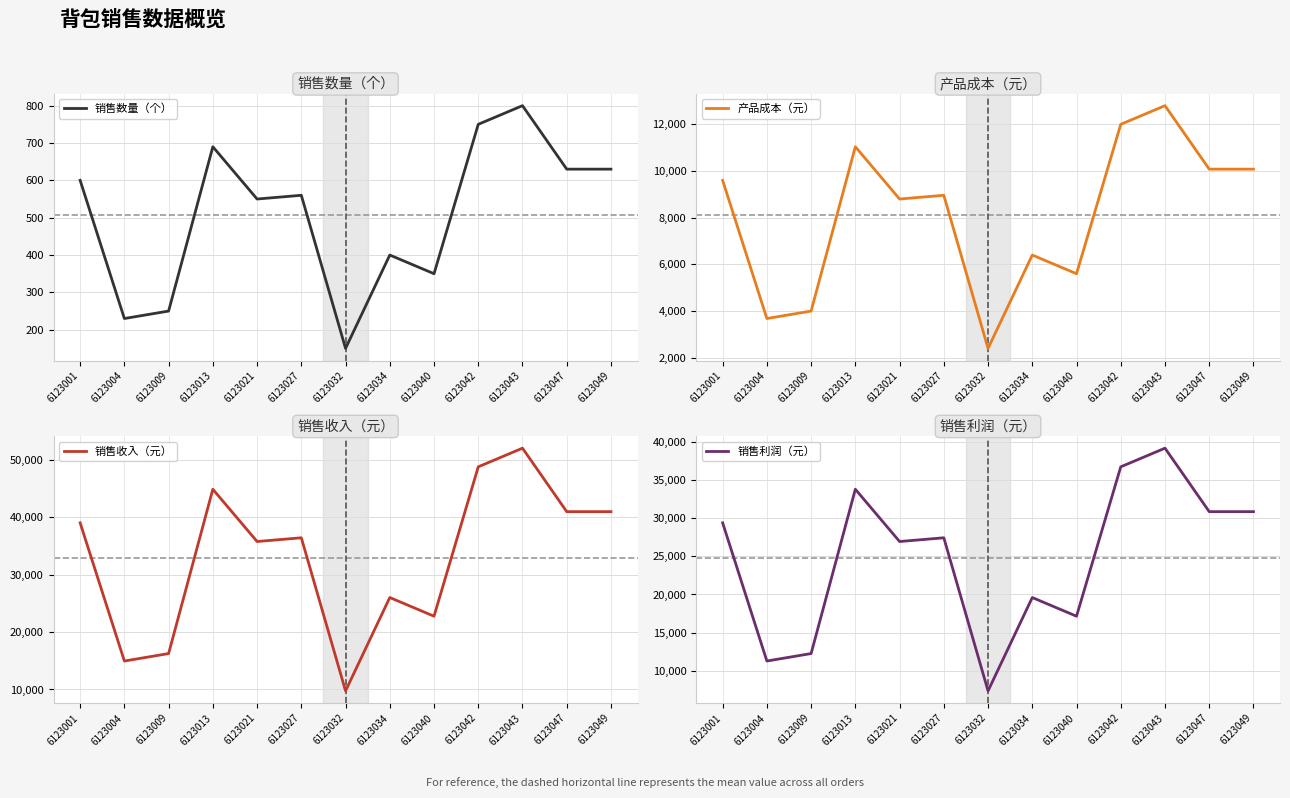

How many values in the 销售利润（元） series exceed 27440?

6